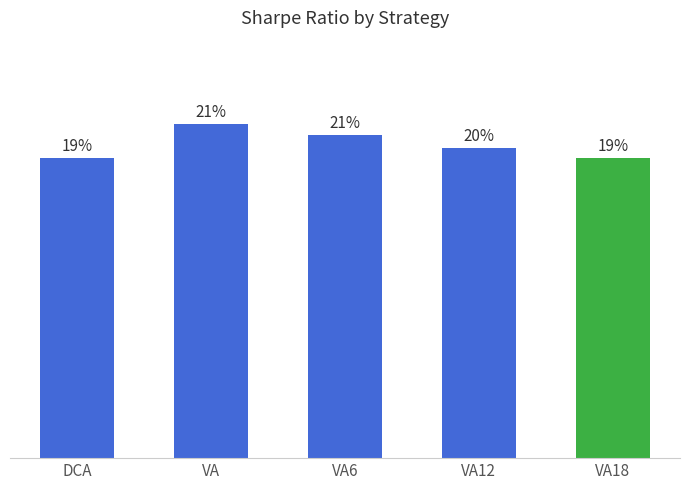

Between VA18 and DCA, which is larger?

DCA